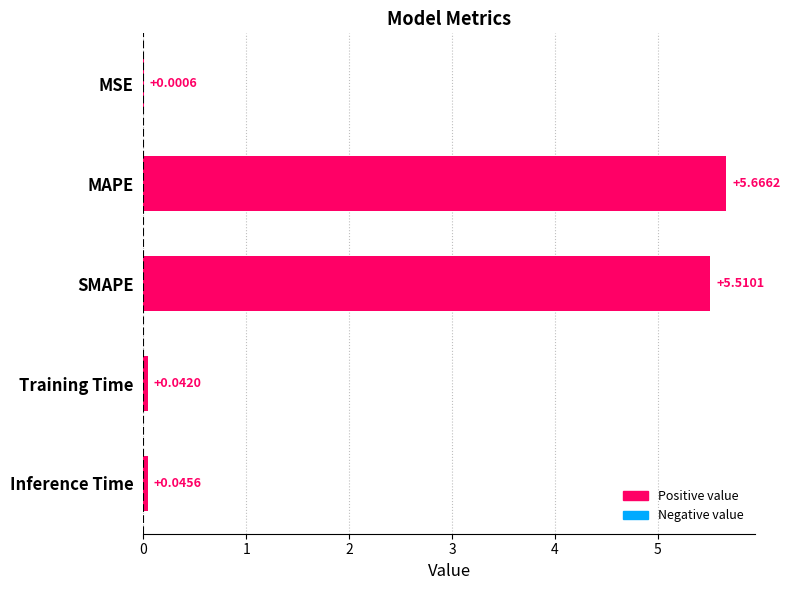

Where is the data nearest to the value 2?

Inference Time